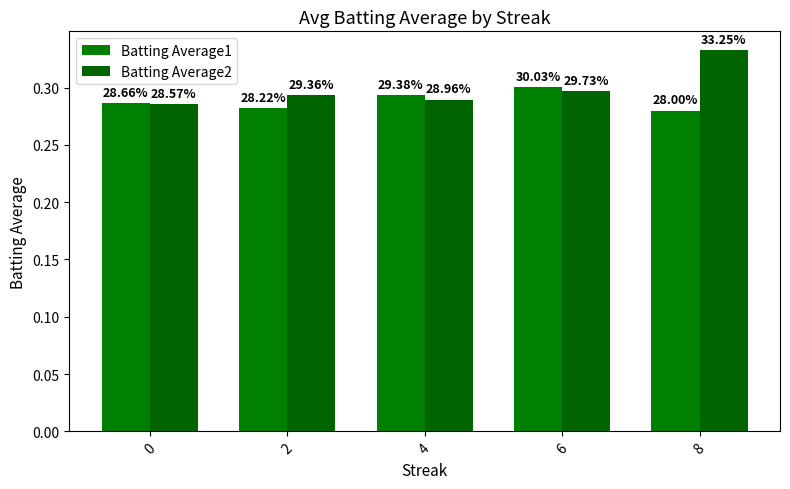

What is the value of the Batting Average2 bar at the 4th from the left?

0.3